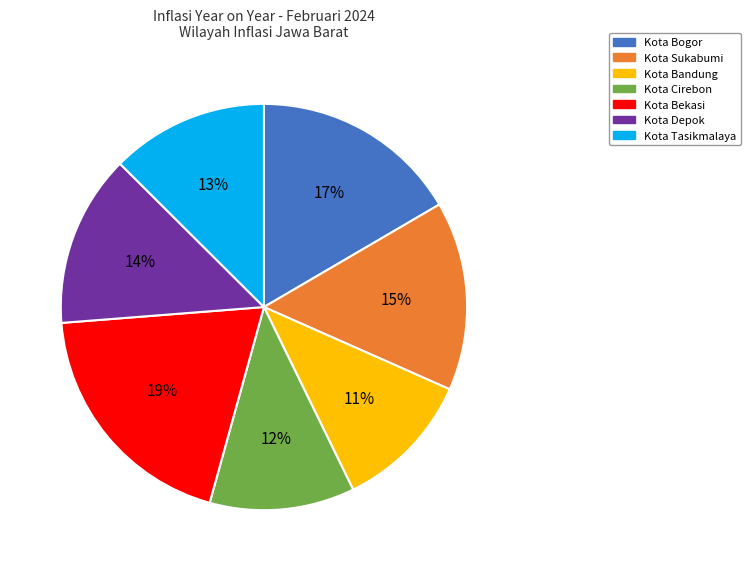

To the nearest percent, what is the average slice percentage?

14%